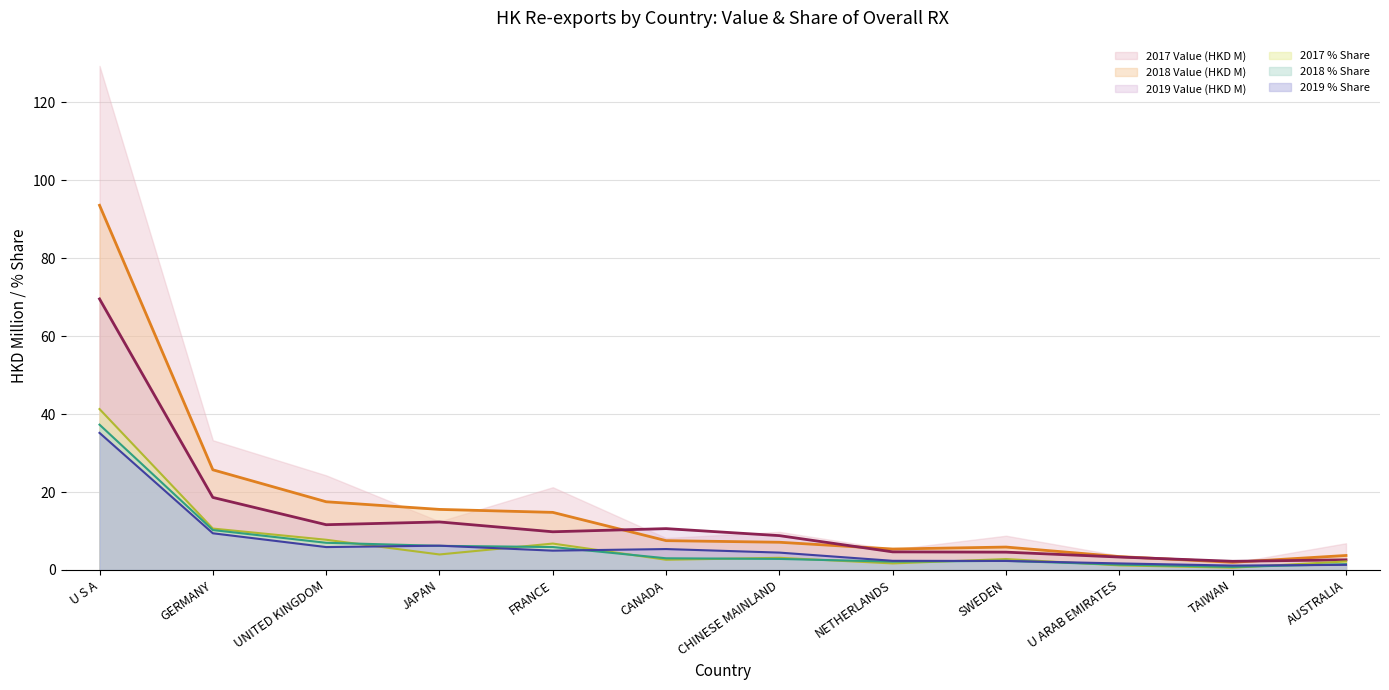

Rank the series by their maximum value, from highest to lowest.

2017 Value (HKD M), 2018 Value (HKD M), 2019 Value (HKD M), 2017 % Share, 2018 % Share, 2019 % Share